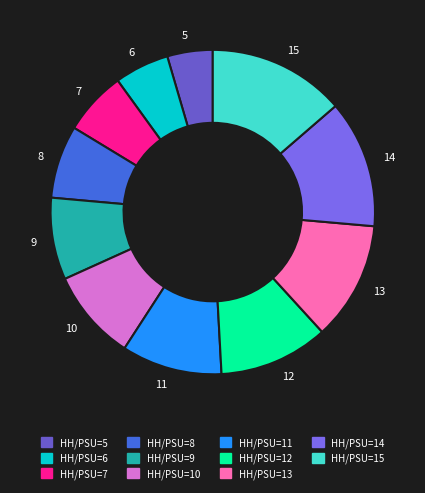

Is the sum of 11 and 15 greater than half?

No